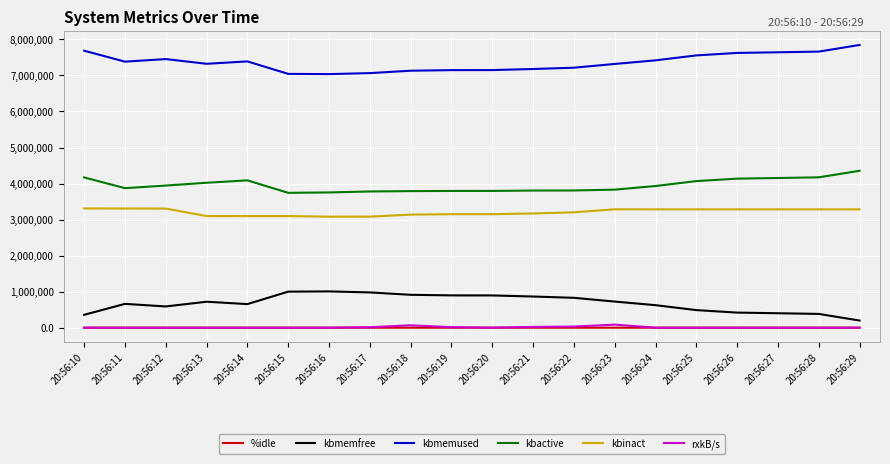

The value of kbmemfree at 20:56:15 is 1665585.4. True or false?

False